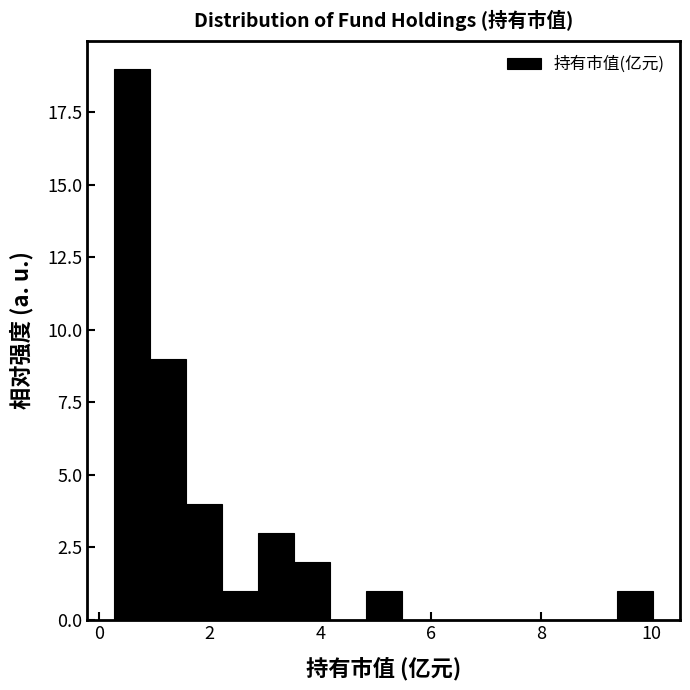

Around what value on the x-axis is the tallest bar? Give the approximate position of its centre, as read against the axis.

0.6